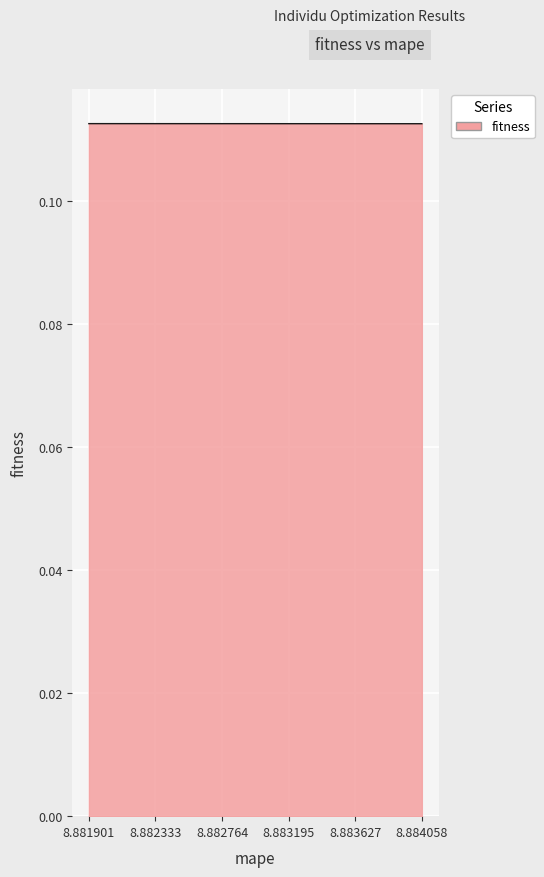

How many lines are shown in the chart?

1